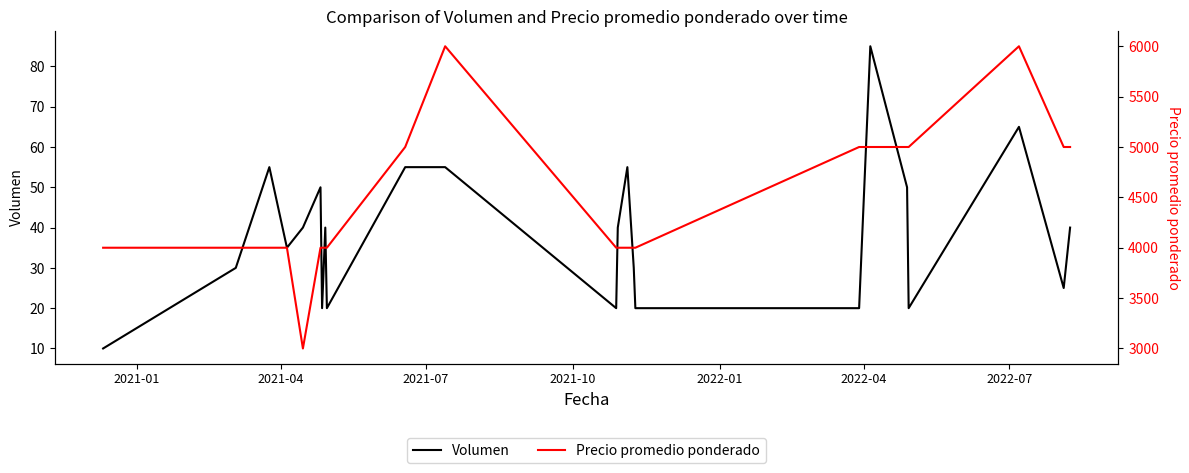

What is the highest value of the Volumen series?

85